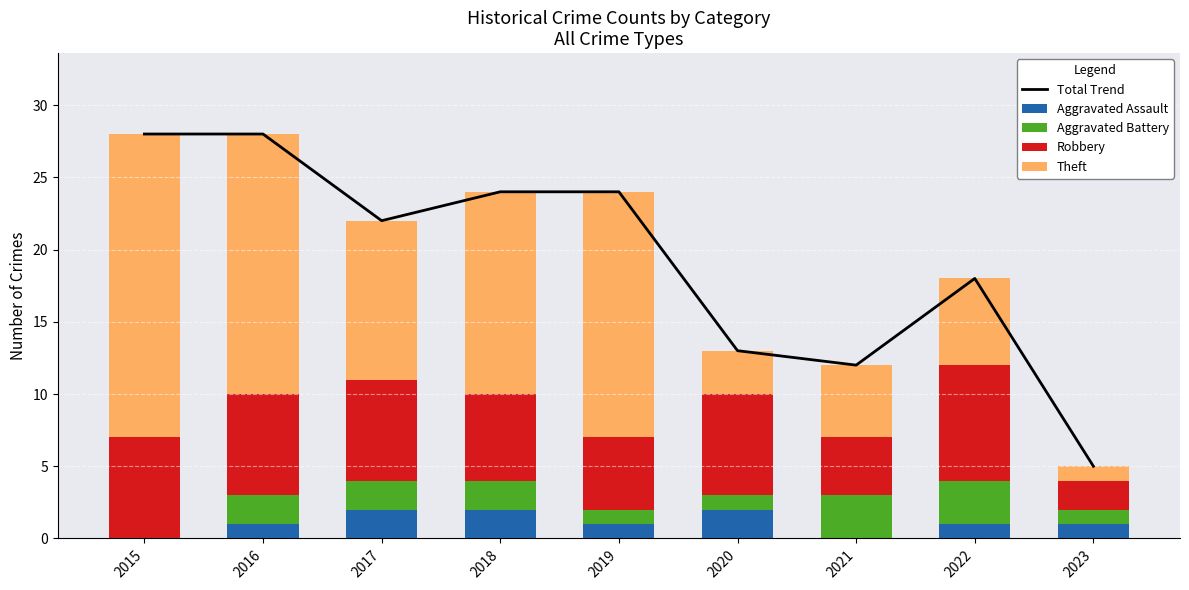

What is the approximate value of Theft at 2015?

21